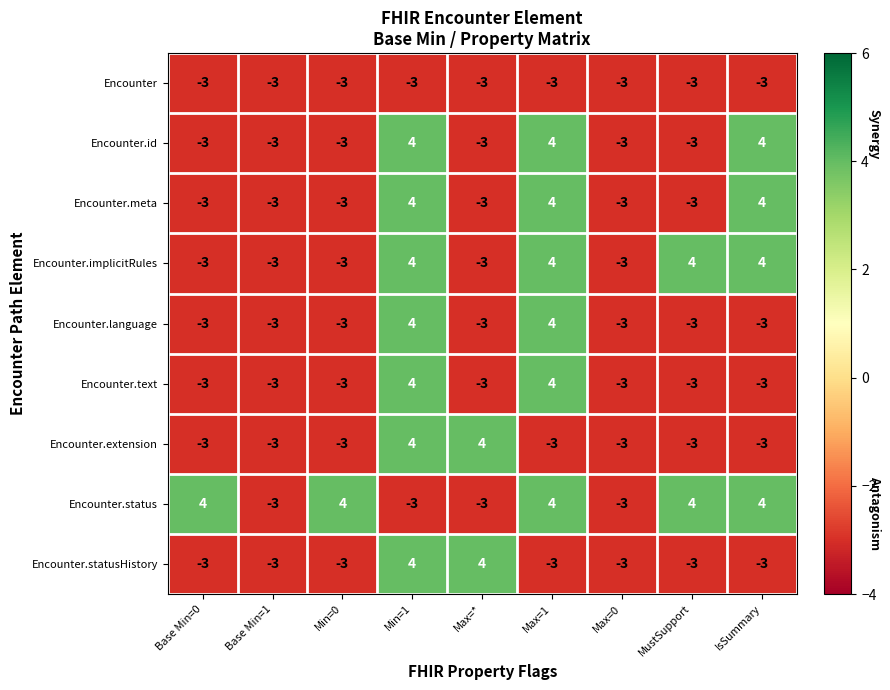

True or false: Encounter.text has a value of -4 at Base Min=0.

False